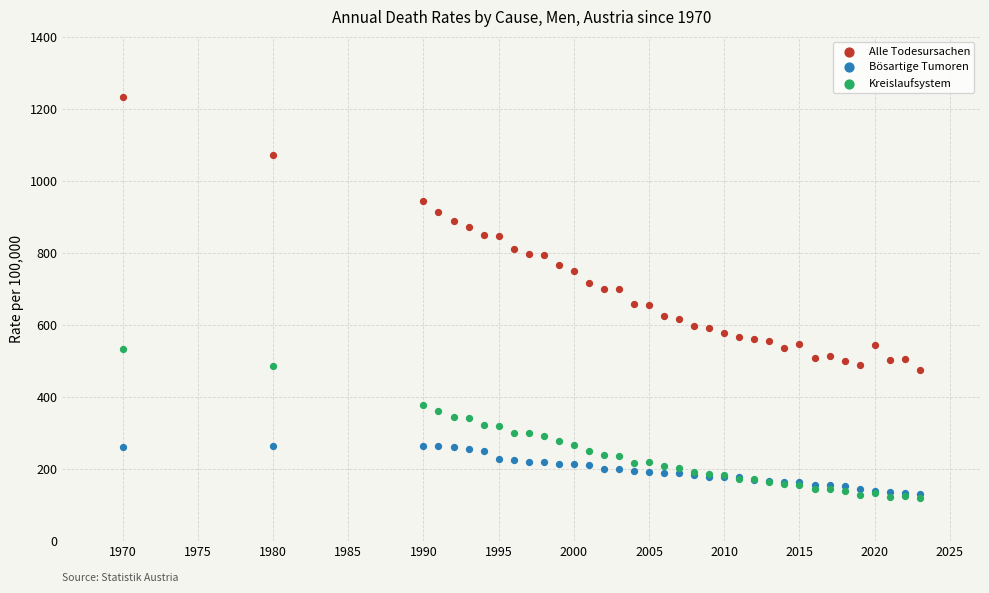

Which series has the largest Y range (max minus min)?

Alle Todesursachen